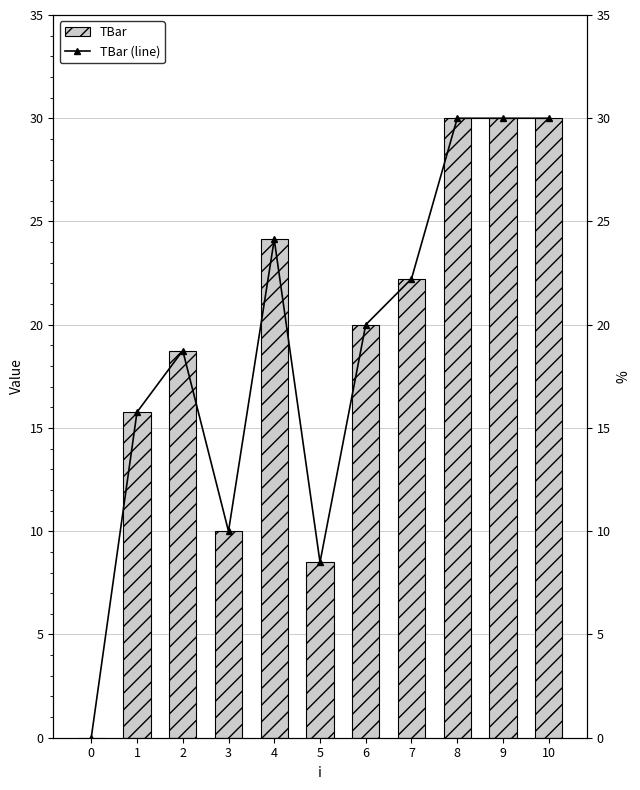

Reading left to right, list all the values displayed in this chart.

TBar: 0.0	15.8	18.7	10.0	24.1	8.5	20.0	22.2	30.0	30.0	30.0
TBar (line): 0.0	15.8	18.7	10.0	24.1	8.5	20.0	22.2	30.0	30.0	30.0